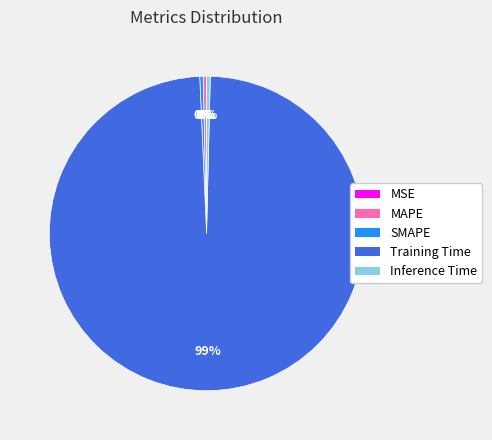

True or false: Inference Time accounts for 0% of the total.

True